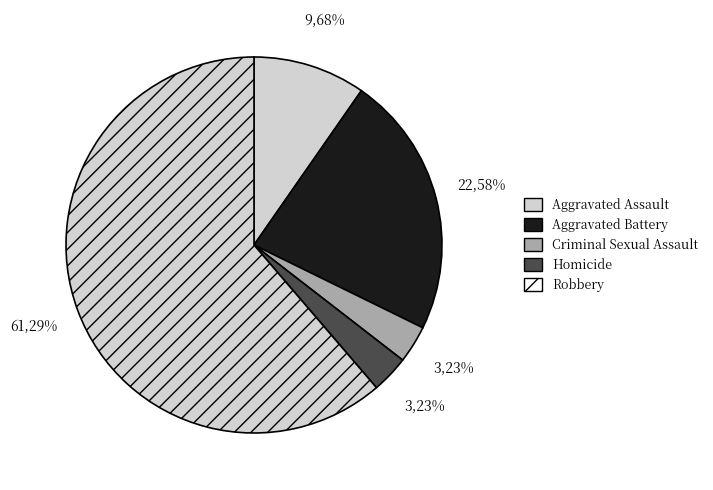

Is there a majority slice in this chart?

Yes